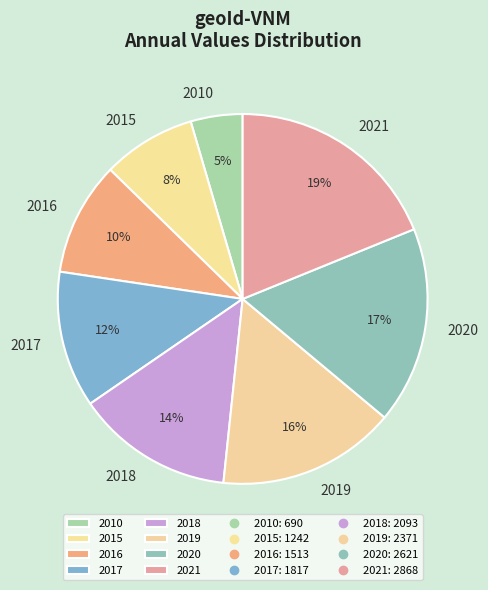

Which slice is the smallest?

2010